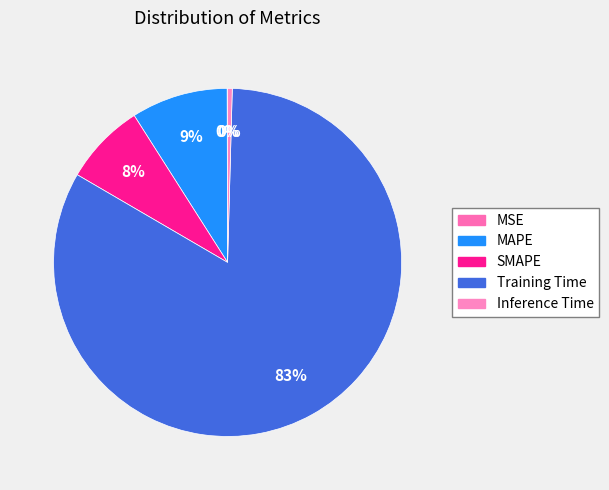

Rank the categories by value from highest to lowest.

Training Time, MAPE, SMAPE, Inference Time, MSE